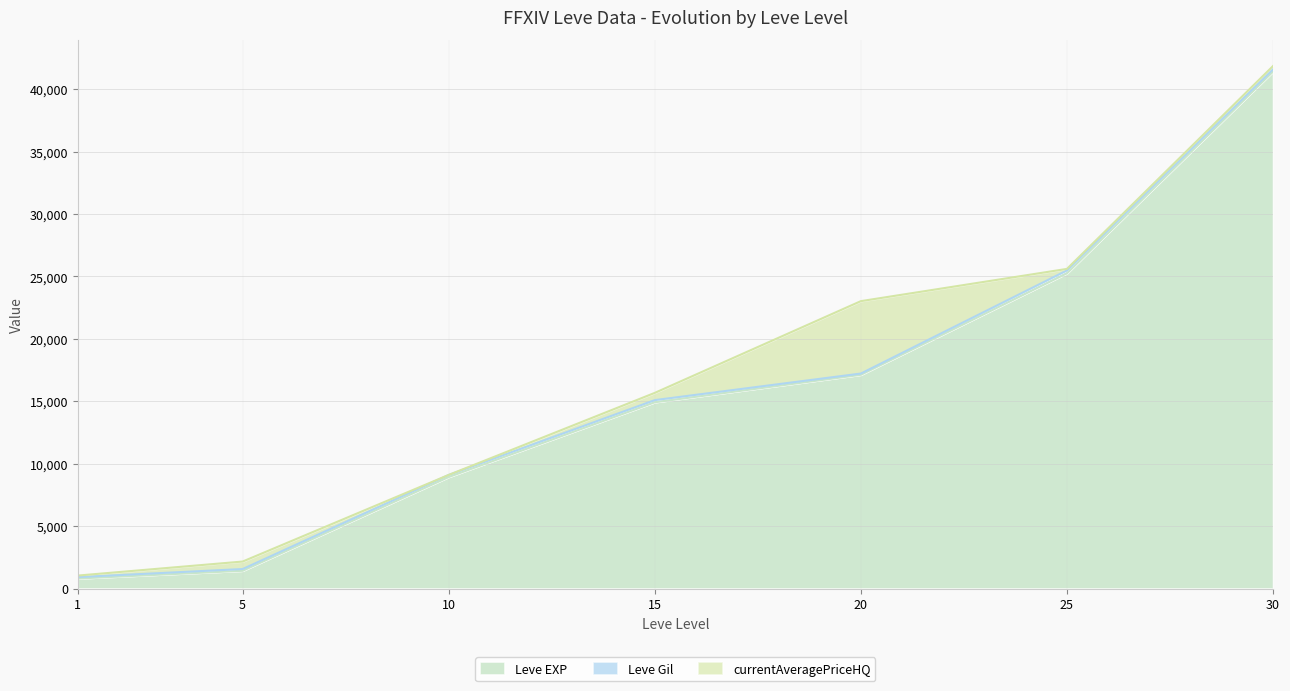

At which label is currentAveragePriceHQ closest to 2900?

5